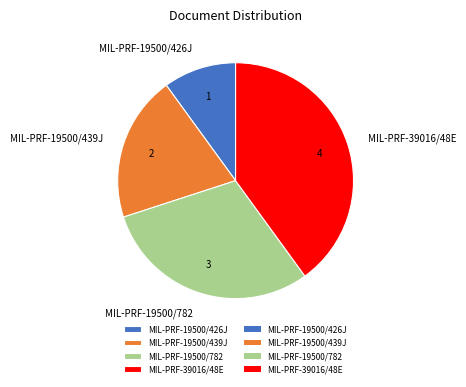

How many segments does this pie chart have?

4